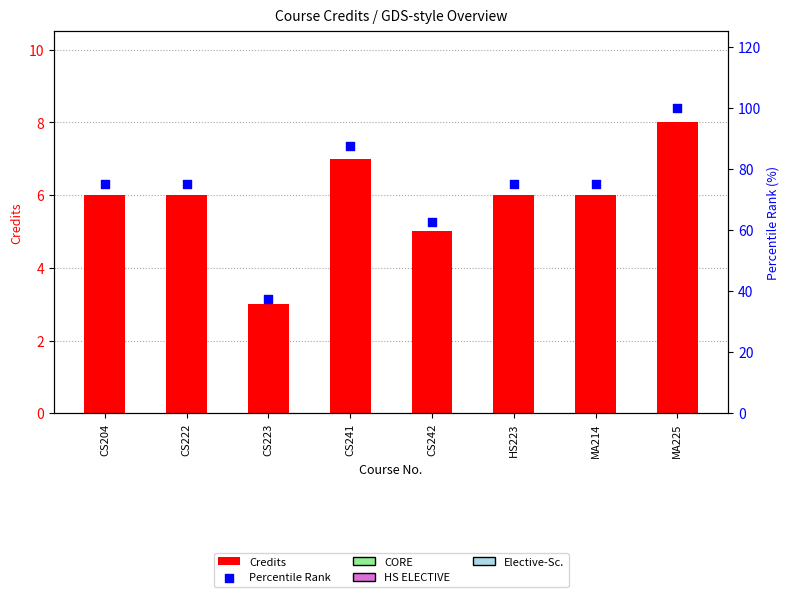

Which series has the widest spread of Y values?

Percentile Rank